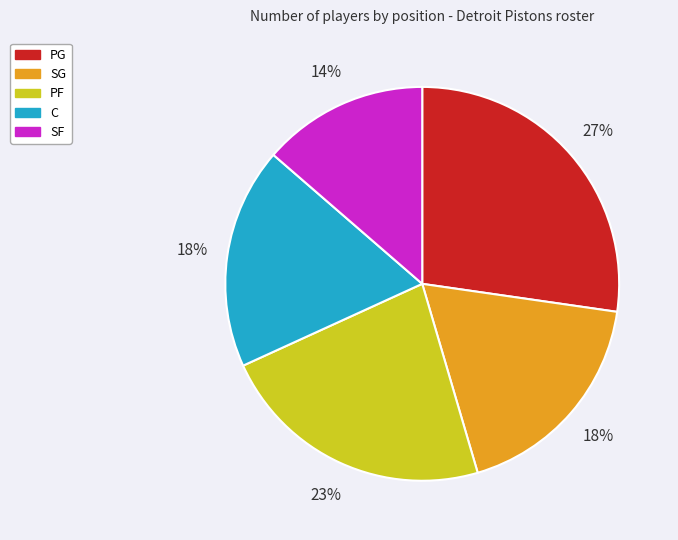

Combined, do SG and SF account for over 50%?

No